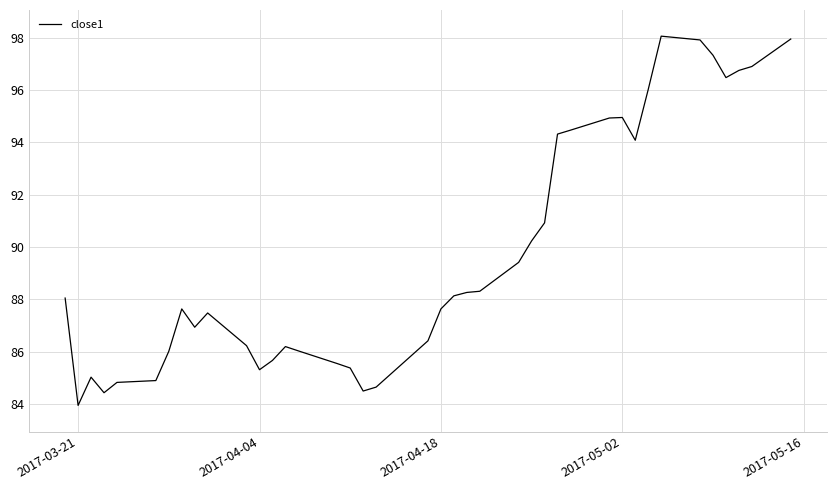

What is the minimum value shown in the chart?

83.9